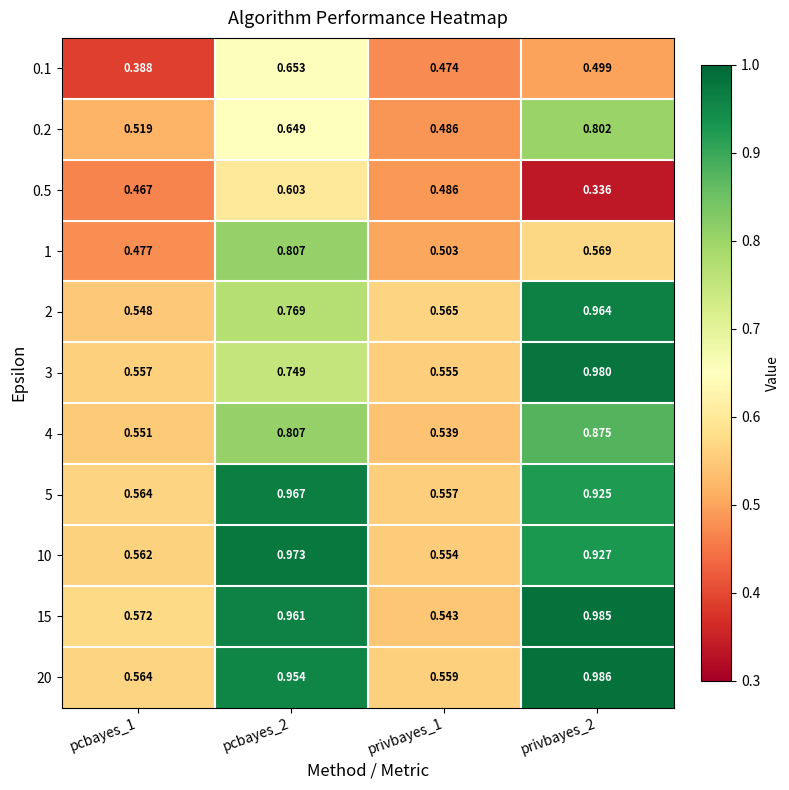

Is the value of 0.1 at pcbayes_1 greater than the value of 1 at privbayes_2?

No